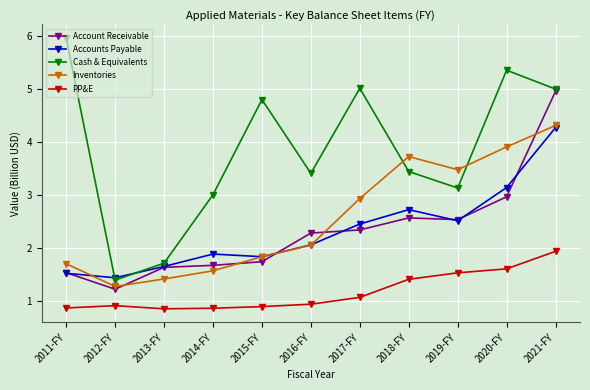

Does the chart have visible grid lines?

Yes